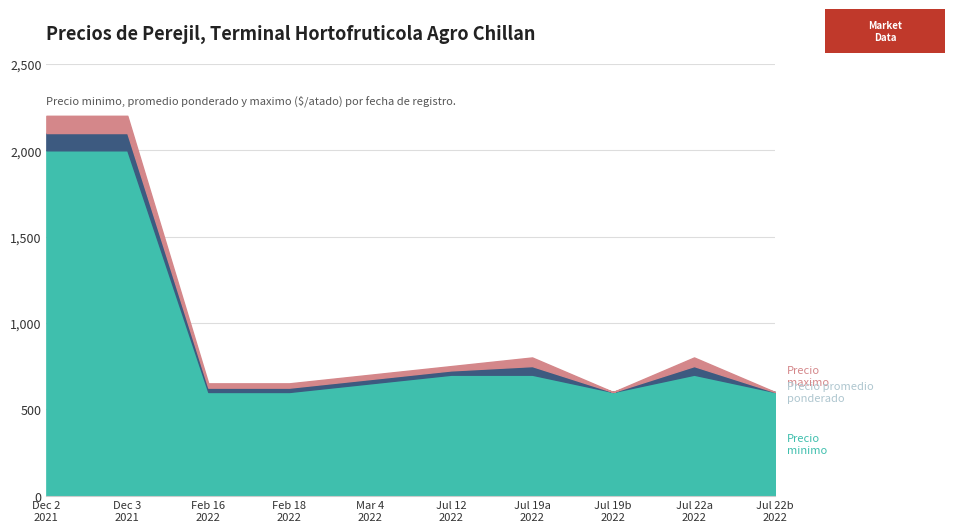

True or false: Precio minimo and Precio promedio ponderado cross at least once.

False